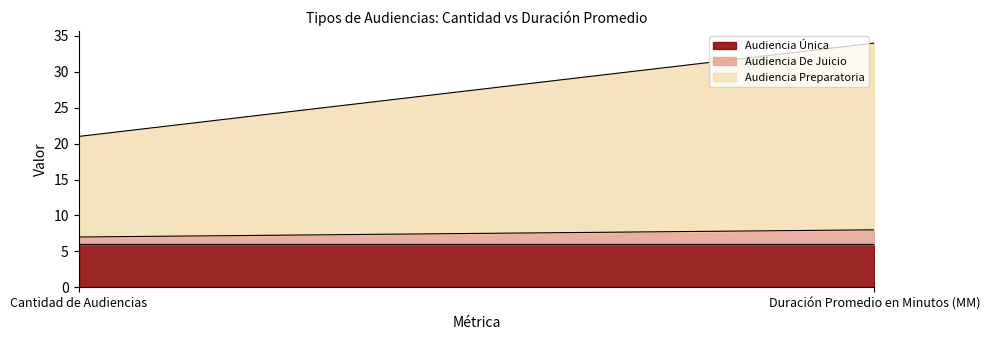

Reading right to left, what are all the values shown in this chart?

Audiencia Única: Duración Promedio en Minutos (MM)=6	Cantidad de Audiencias=6
Audiencia De Juicio: Duración Promedio en Minutos (MM)=2	Cantidad de Audiencias=1
Audiencia Preparatoria: Duración Promedio en Minutos (MM)=26	Cantidad de Audiencias=14